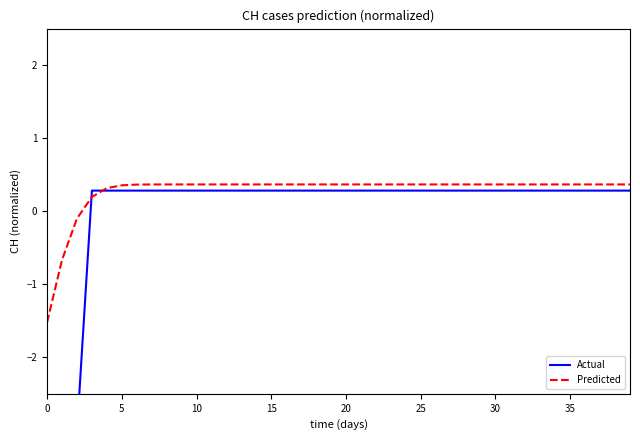

The Actual series shows 0.5 at 29. True or false?

False